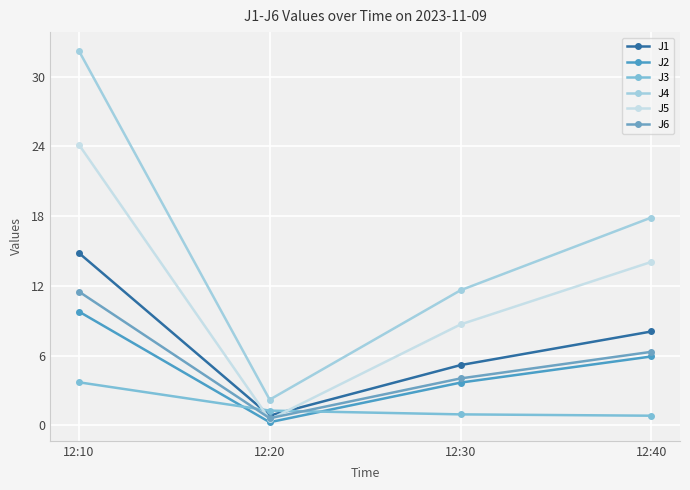

Which series has the widest spread of values?

J4